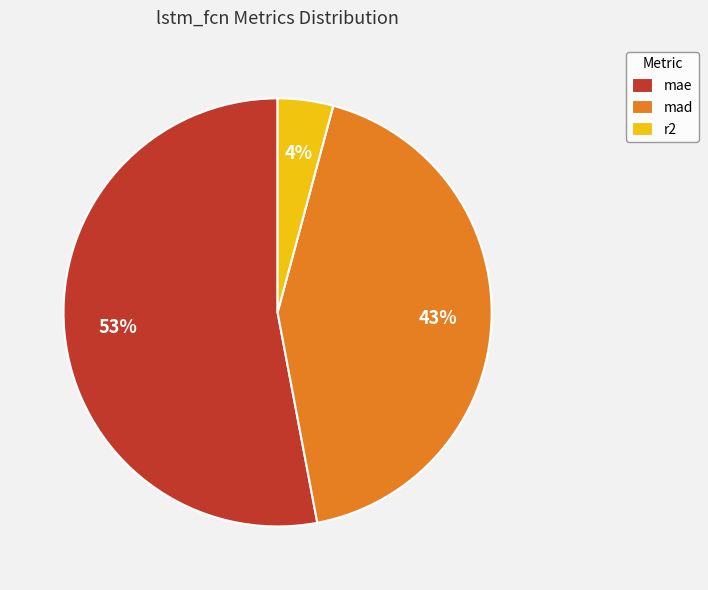

Which category has the smallest portion of the pie?

r2